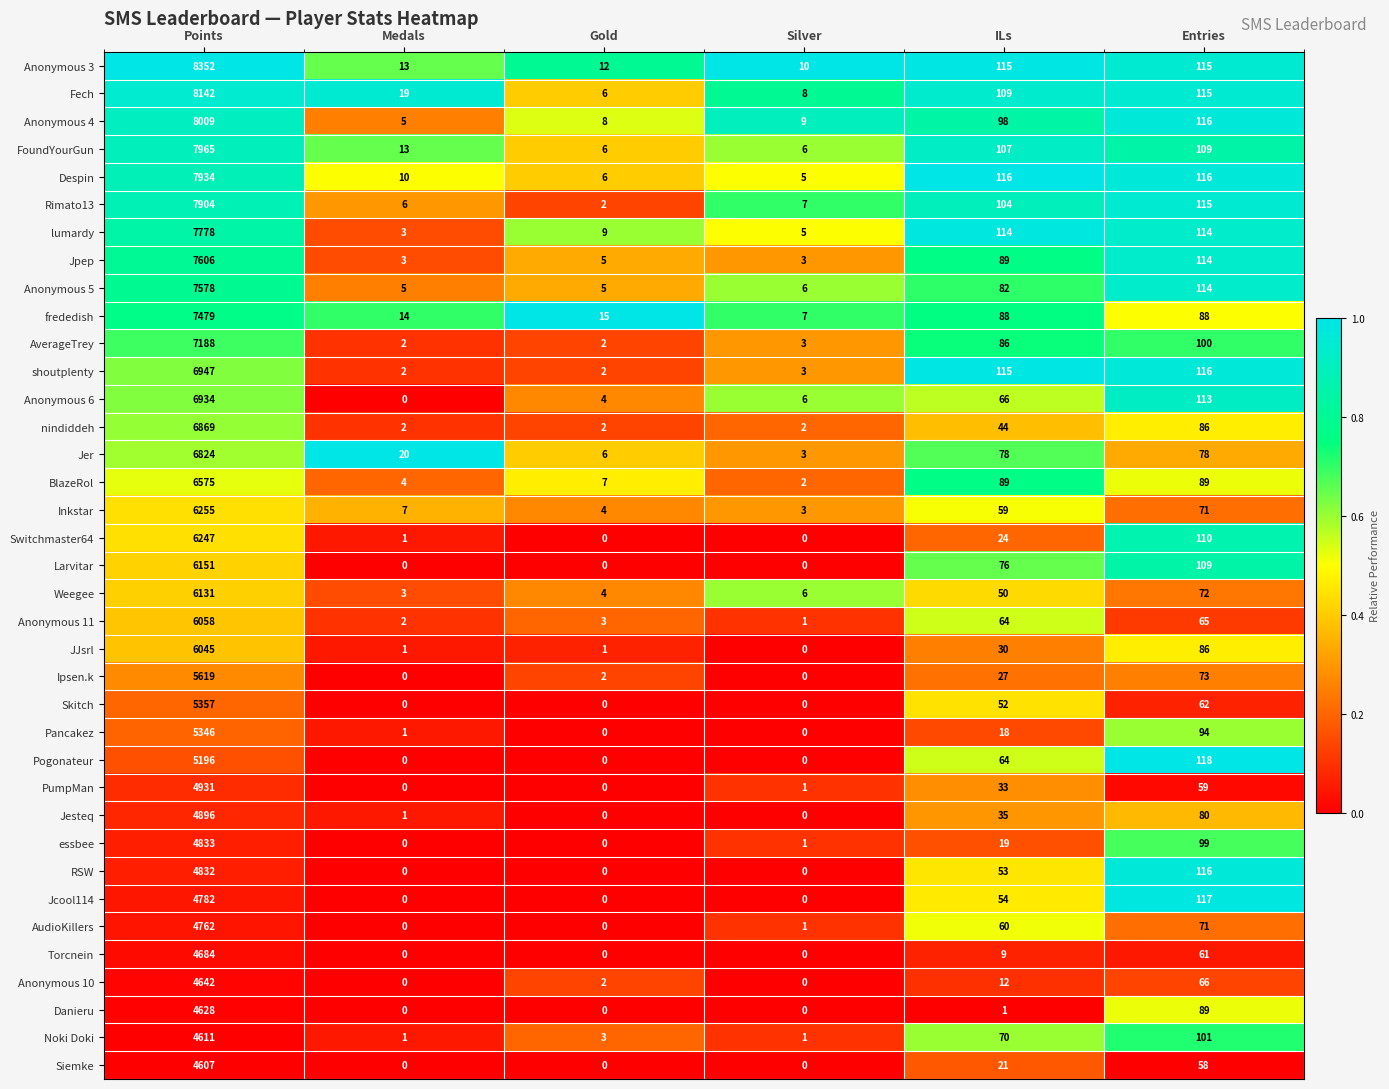

What is the sum of the Anonymous 5 values at Silver and ILs?

88